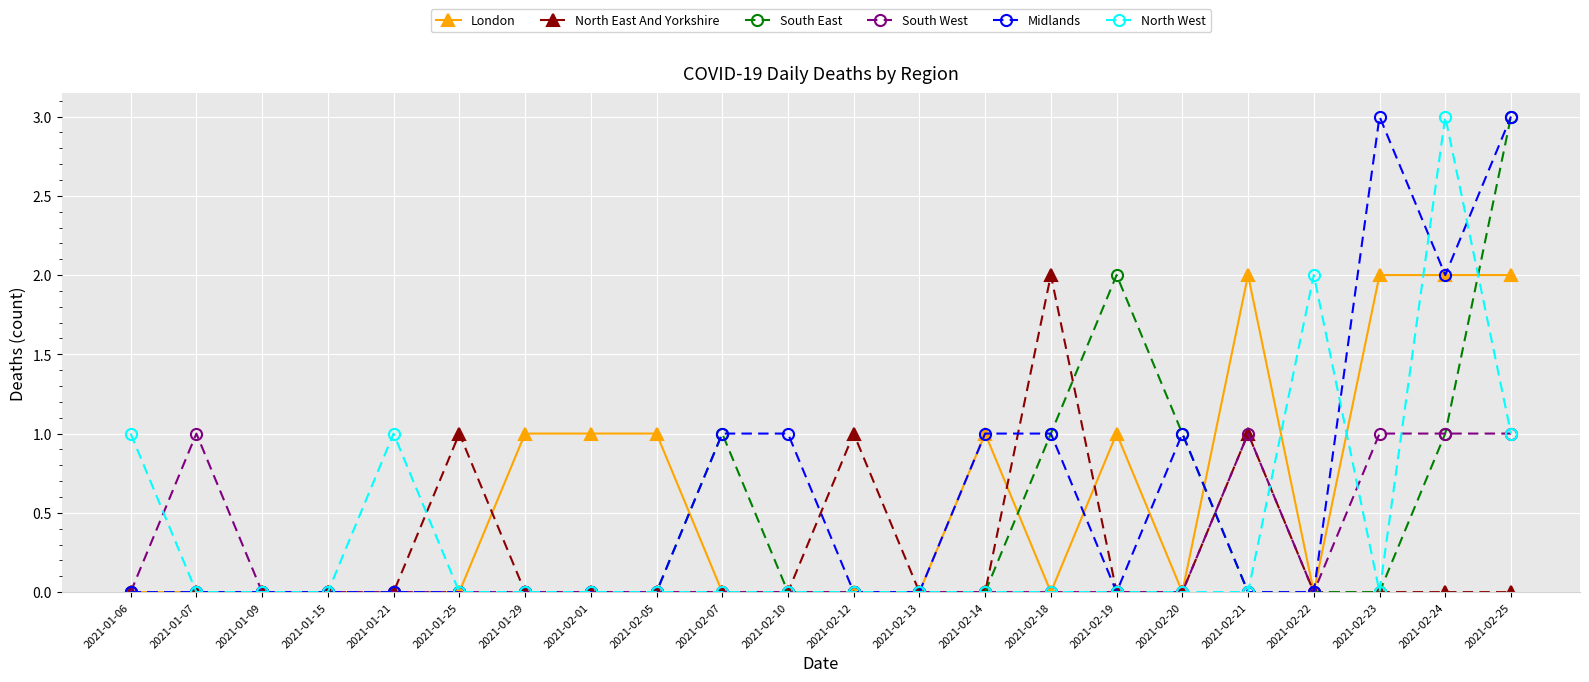

True or false: Midlands has a value of 4 at 2021-02-25.

False